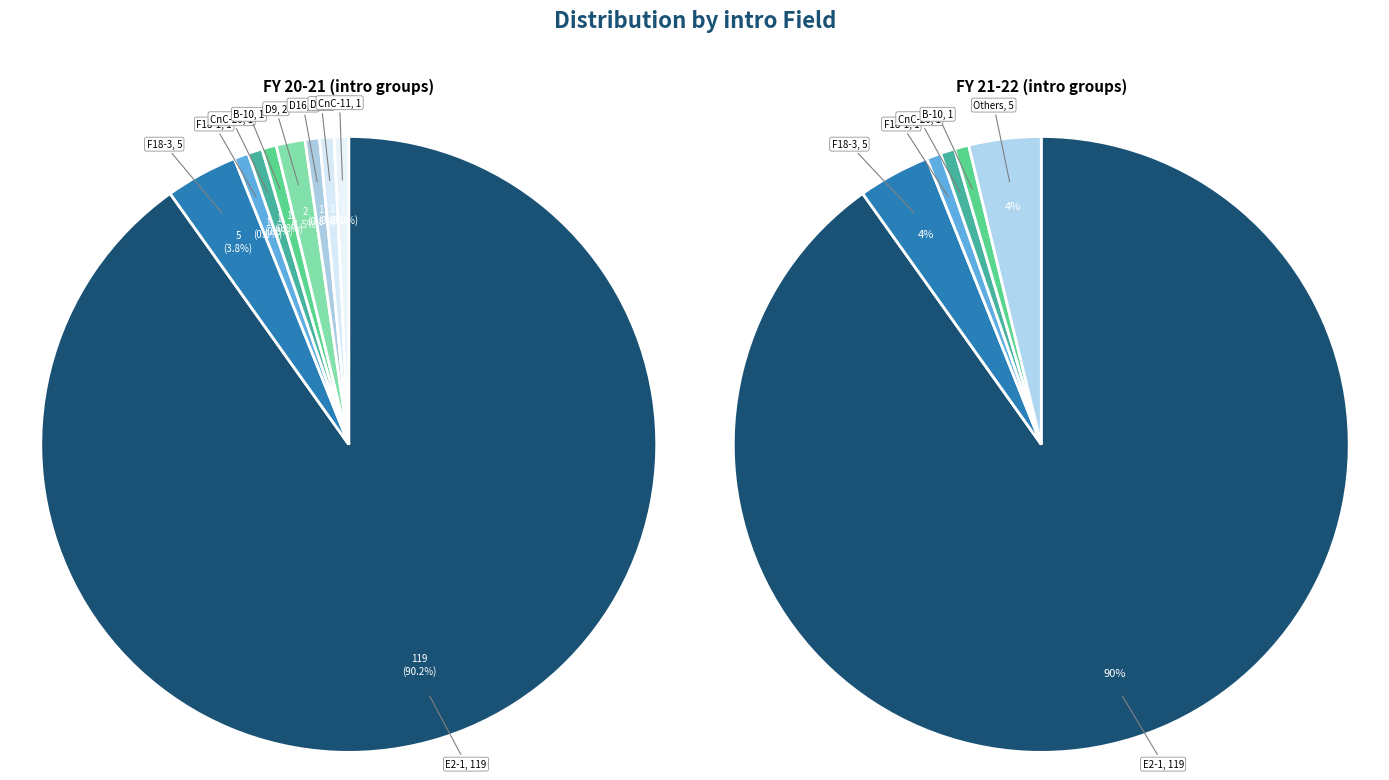

What is the smallest slice in the pie chart?

F18-1